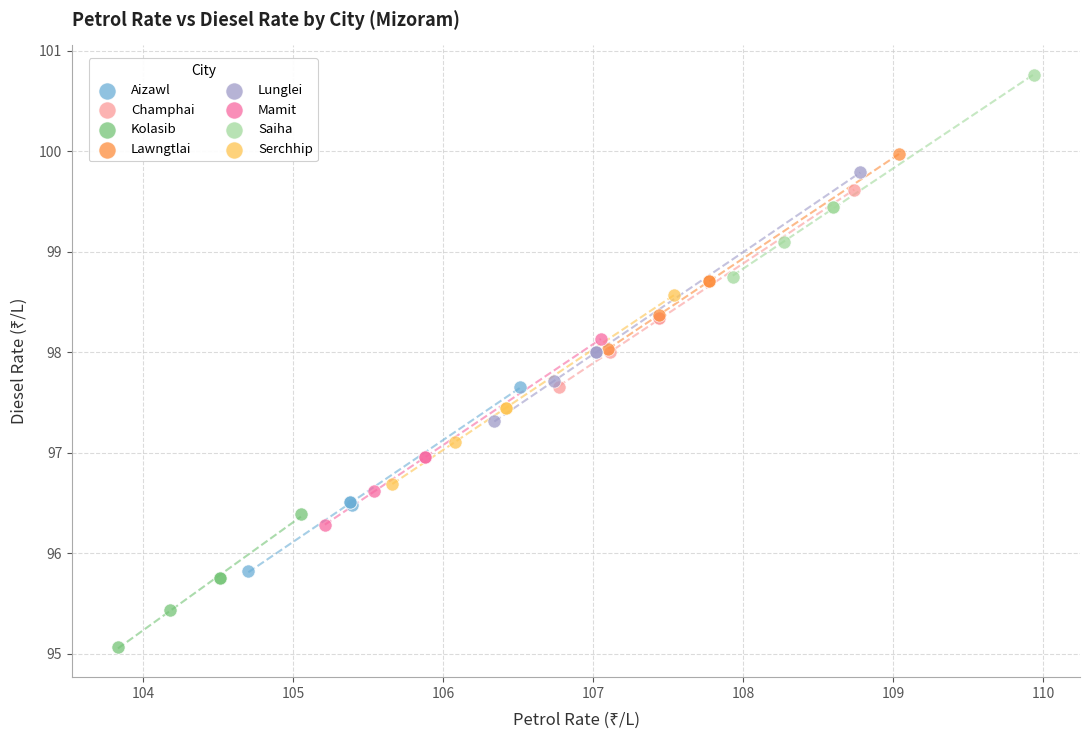

Which series contains the highest Y value?

Saiha